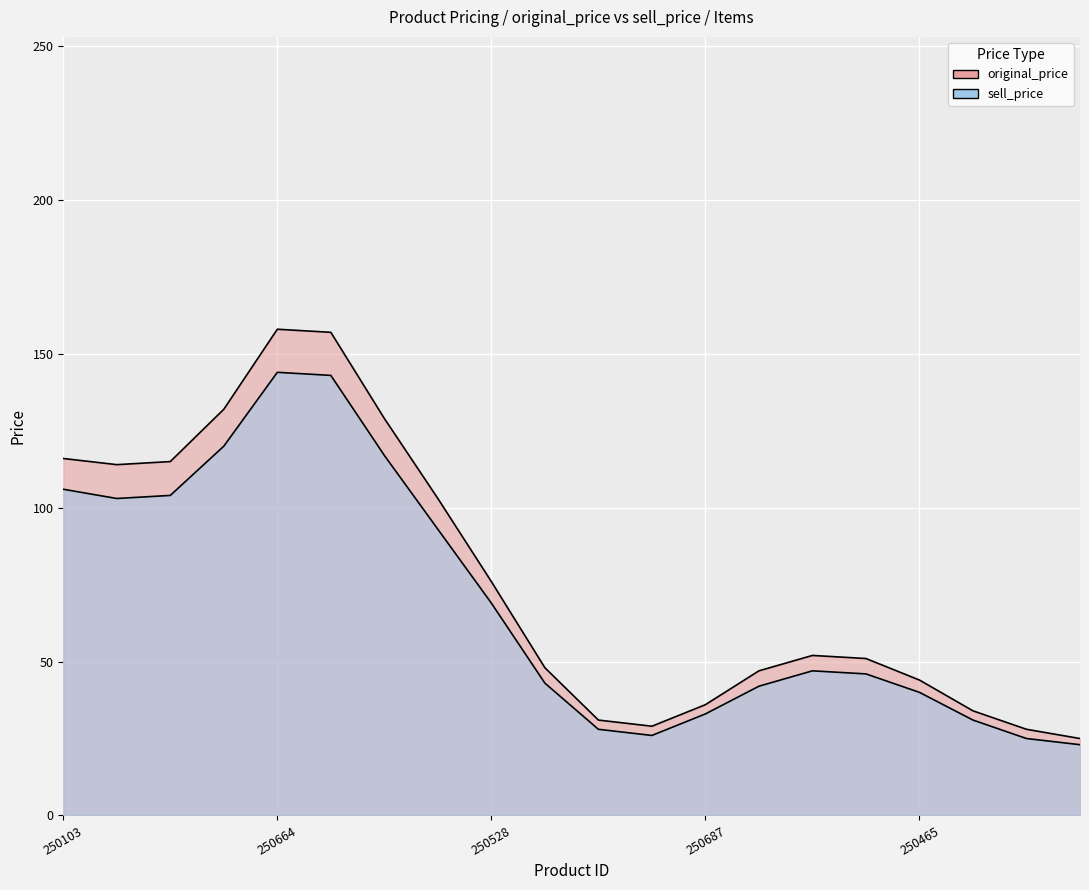

What is the label of the 8th point from the left?

250625